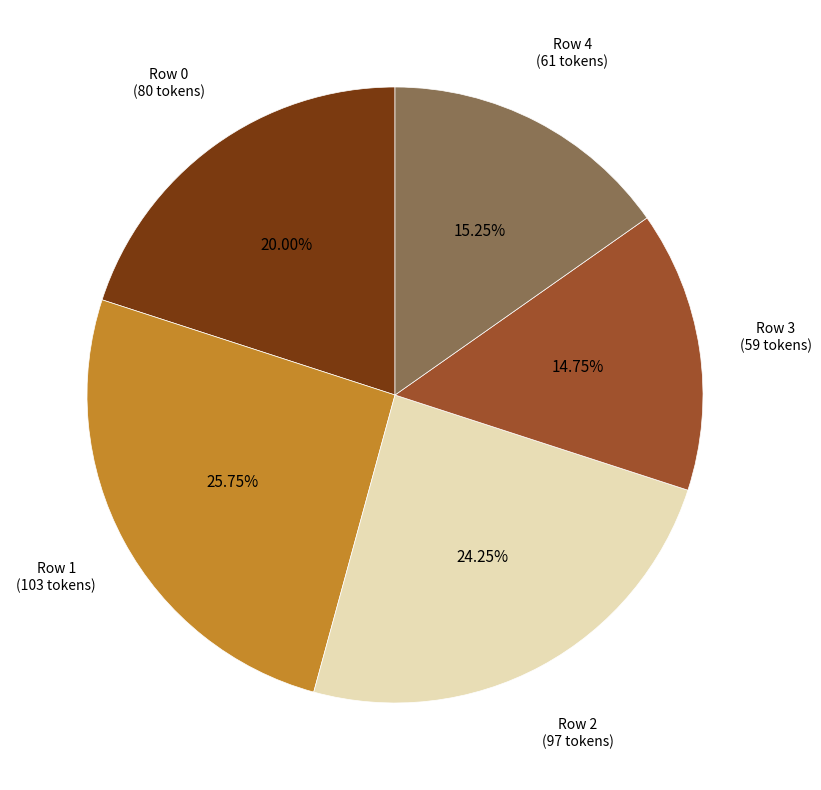

Is there a majority slice in this chart?

No